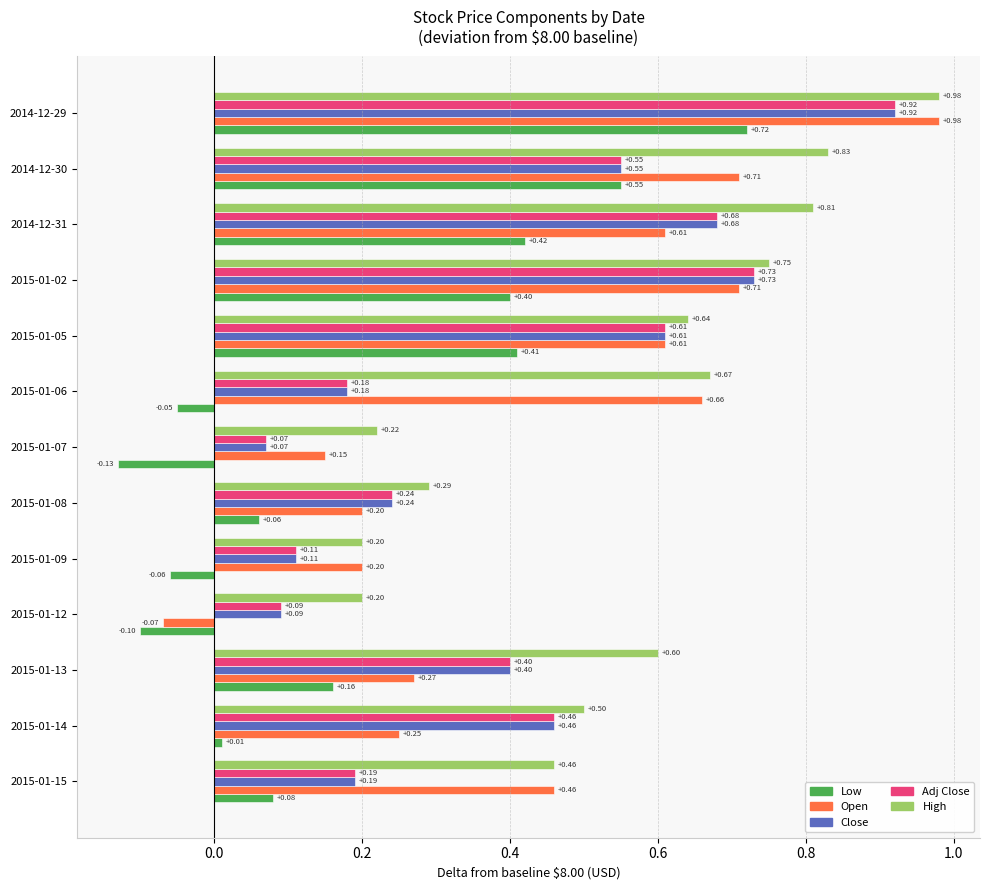

What is the sum of all Adj Close values?

5.2